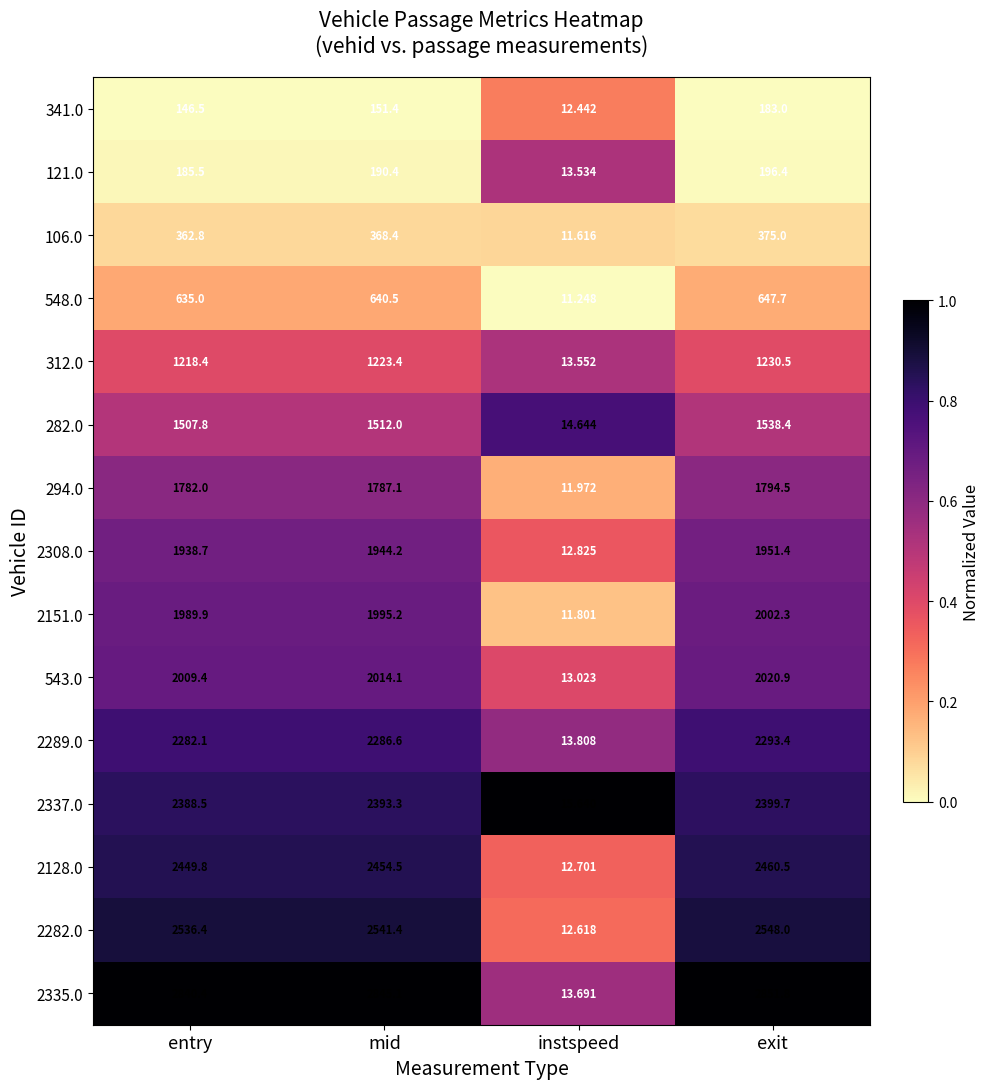

At which label does 2128.0 reach its minimum?

instspeed